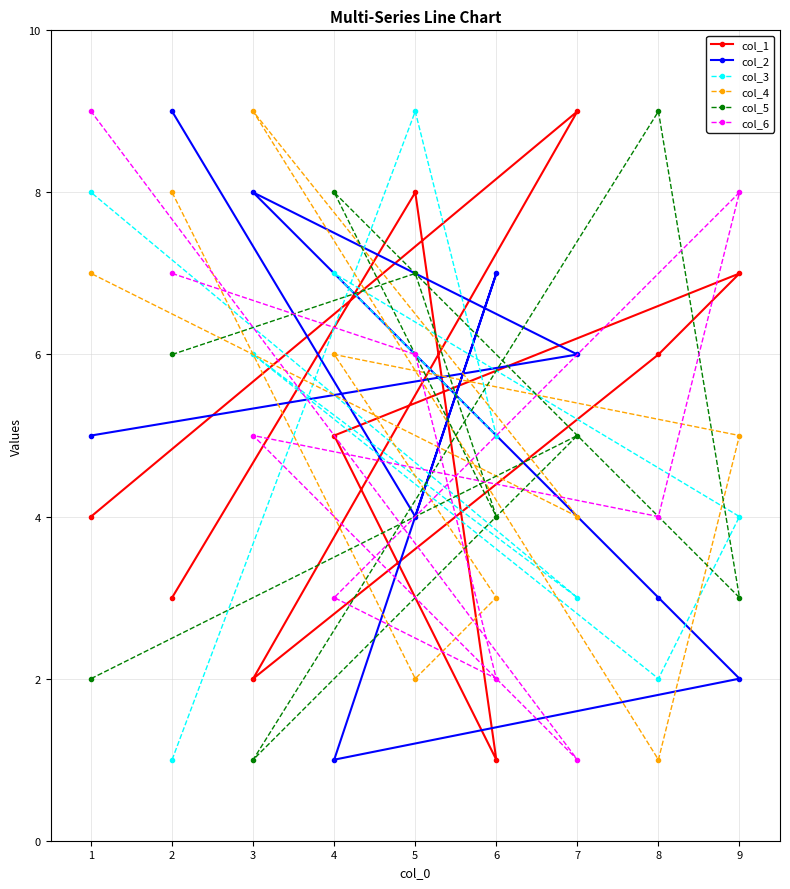

True or false: col_2 has a value of 4 at 5.

True